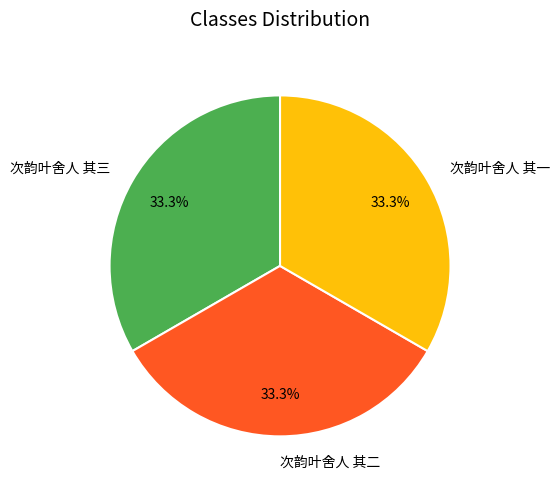

To the nearest percent, what percentage of the pie is 次韵叶舍人 其二?

33%